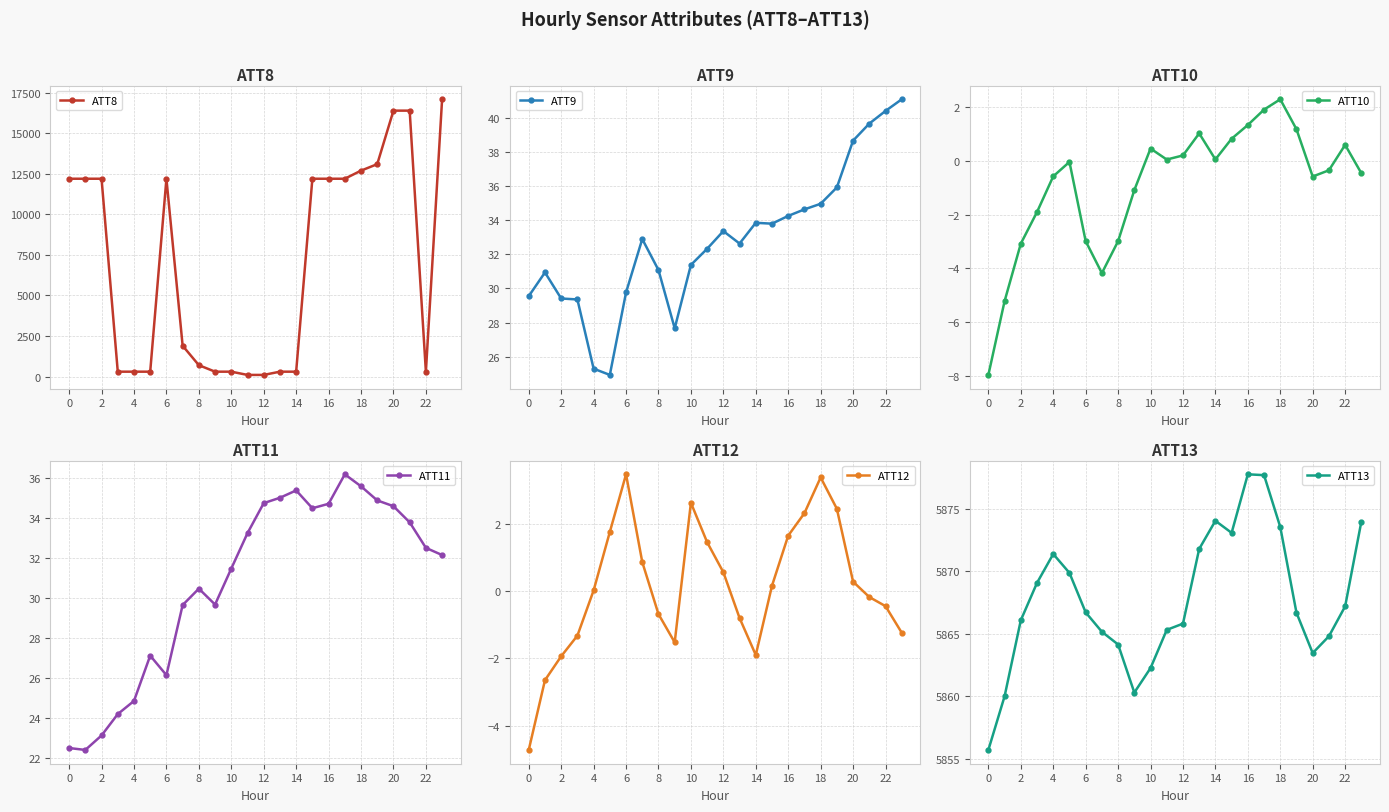

True or false: ATT12 and ATT9 intersect in this chart.

False